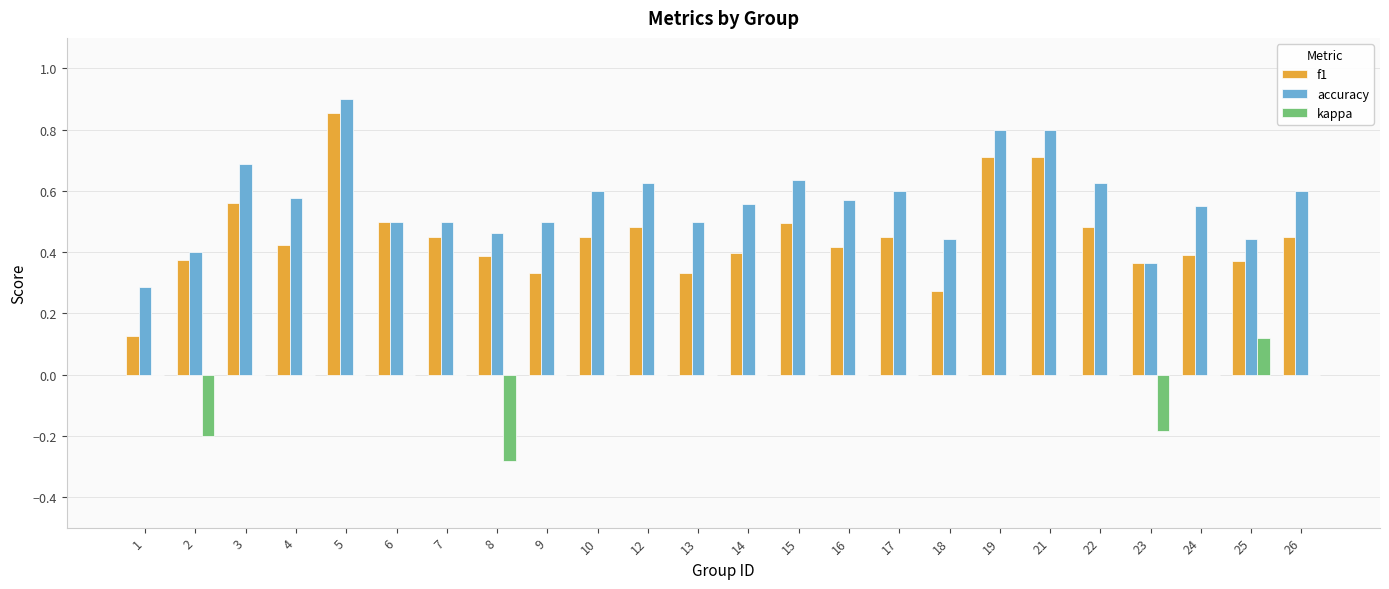

Are the bars grouped side by side (vs. stacked)?

Yes